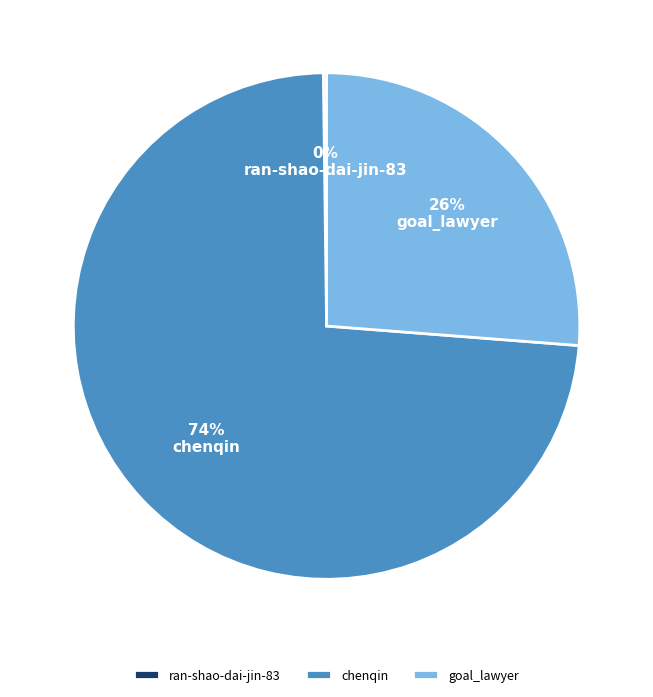

Which category accounts for the majority?

chenqin